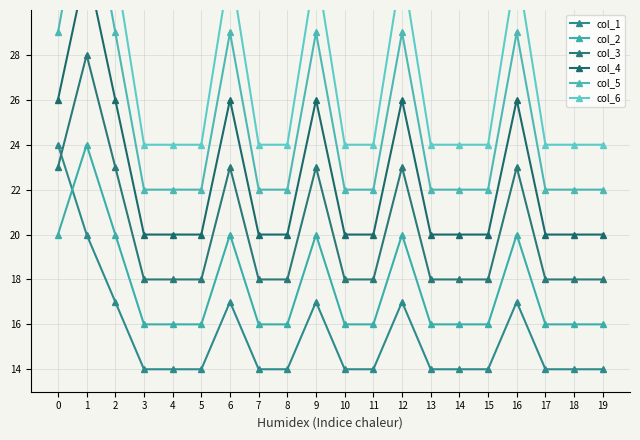

Where is the first local maximum for col_3?

1